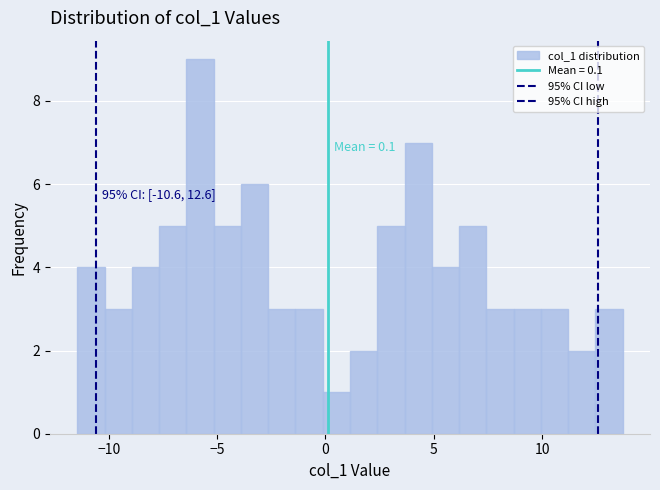

Read against the x-axis, roughly where is the centre of the tallest bar?

-6.0